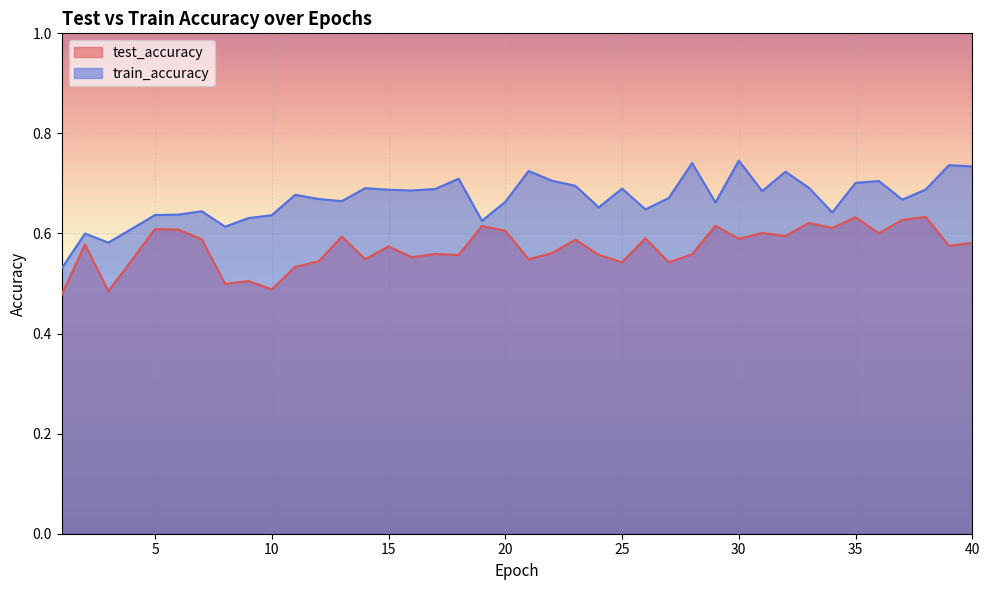

List the series in order of their overall mean, highest first.

train_accuracy, test_accuracy